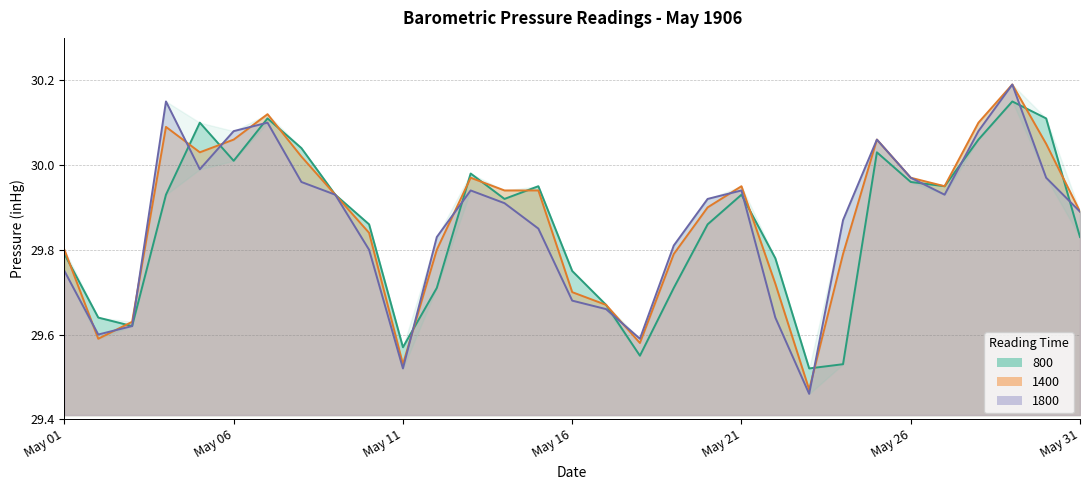

Which series has the widest spread of values?

1800